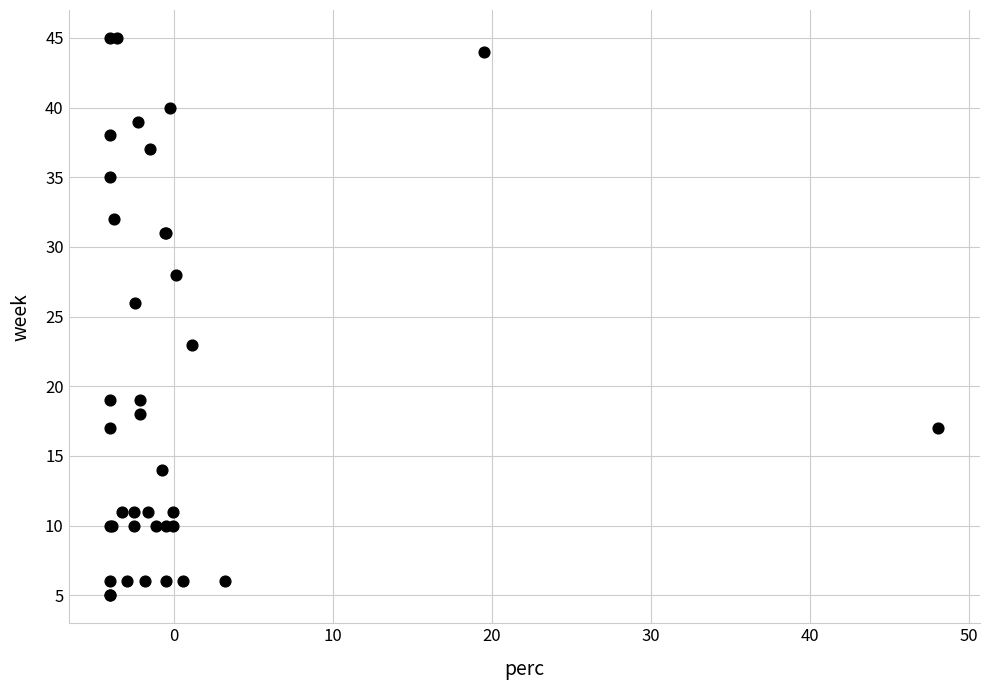

What Y value in the scatter plot is closest to 25?

26